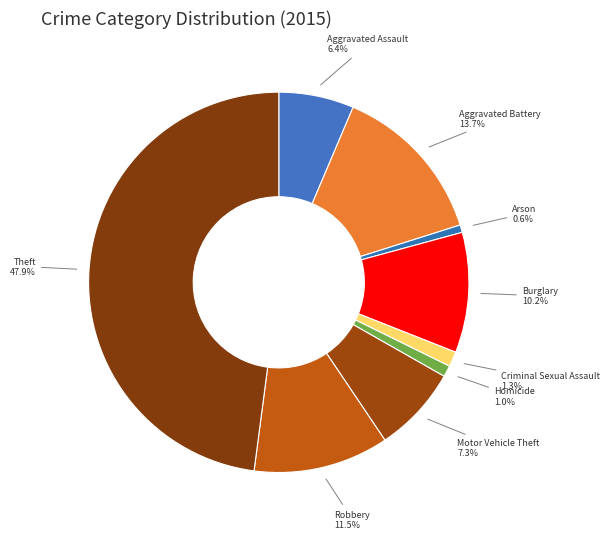

Between Burglary and Arson, which is larger?

Burglary